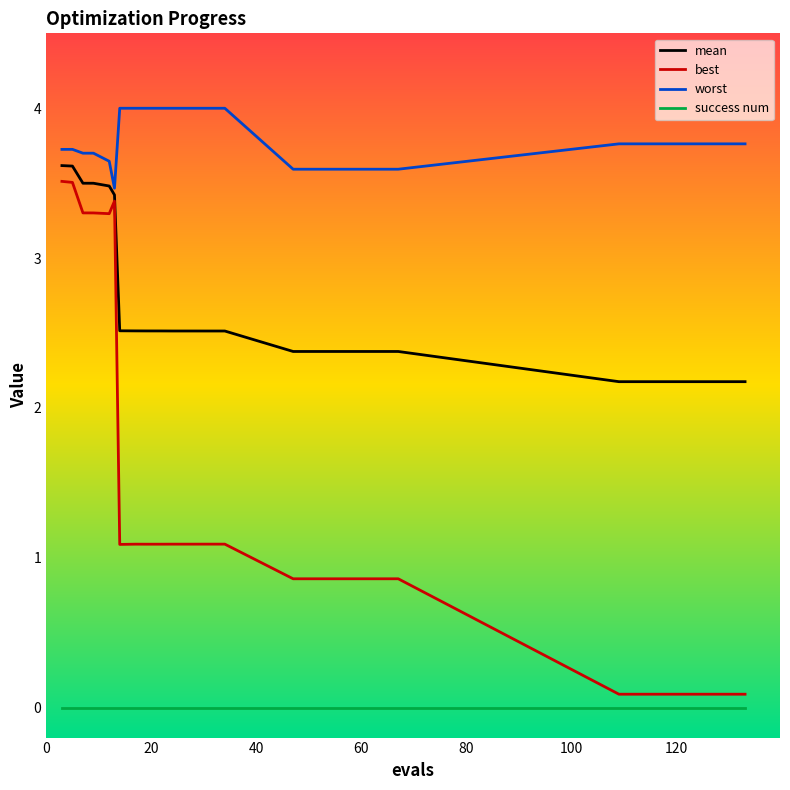

True or false: success num and mean cross at least once.

False